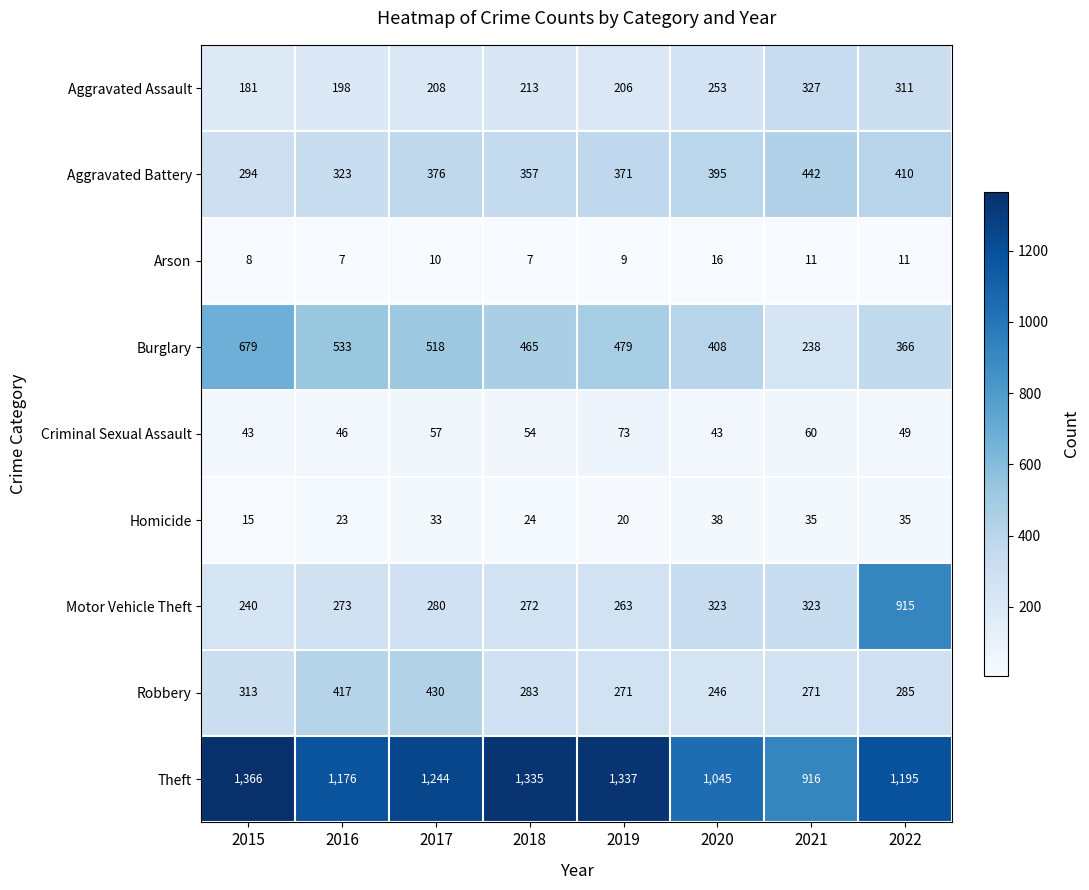

The value of Robbery at 2021 is 271. True or false?

True